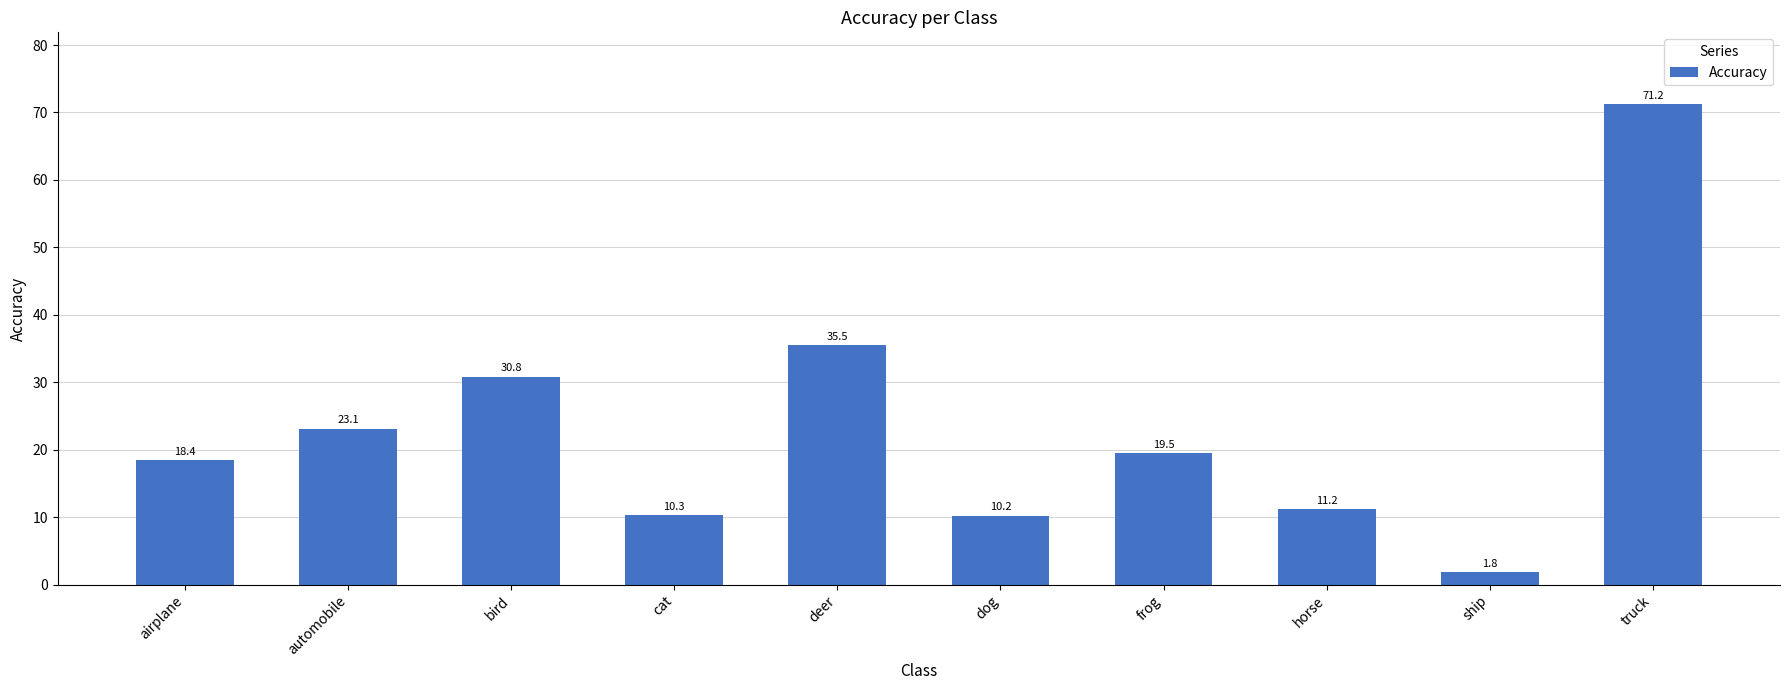

At which label is the value closest to 36?

deer